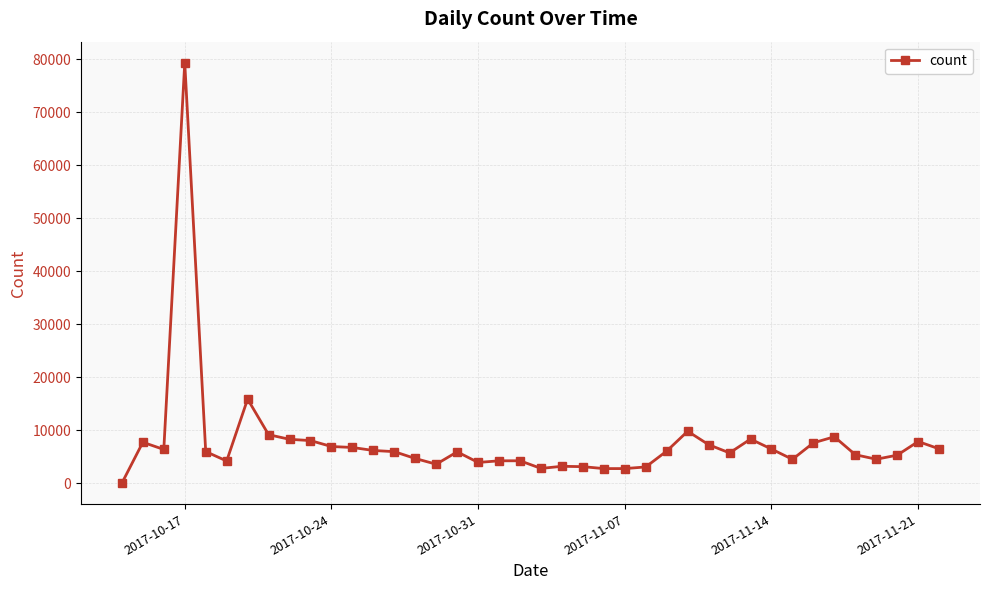

What is the average value?

7739